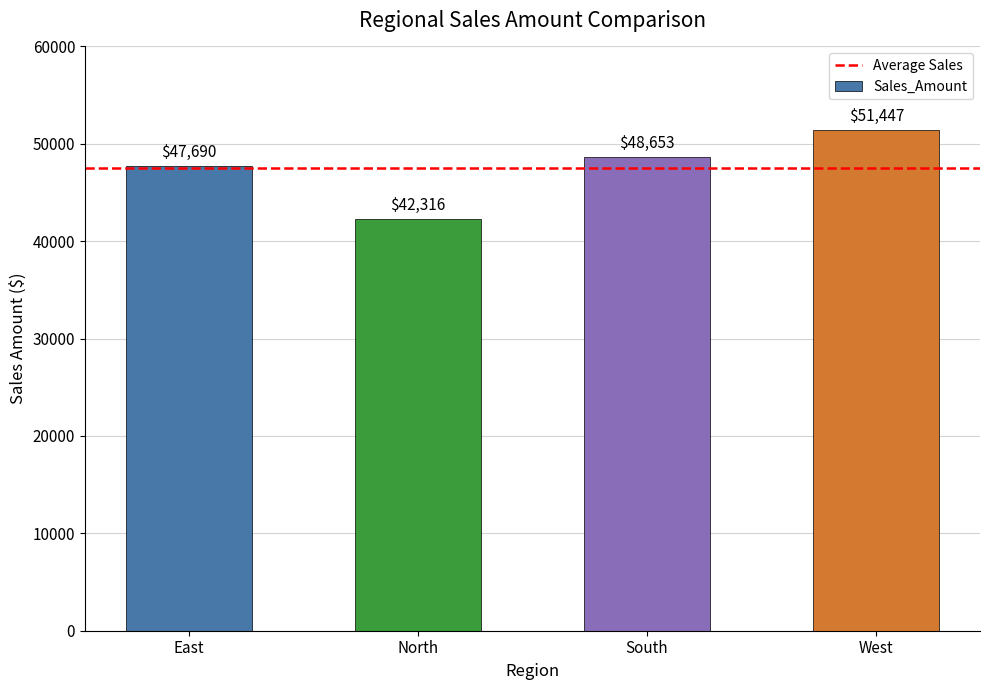

Where does the data first go above 48652?

South